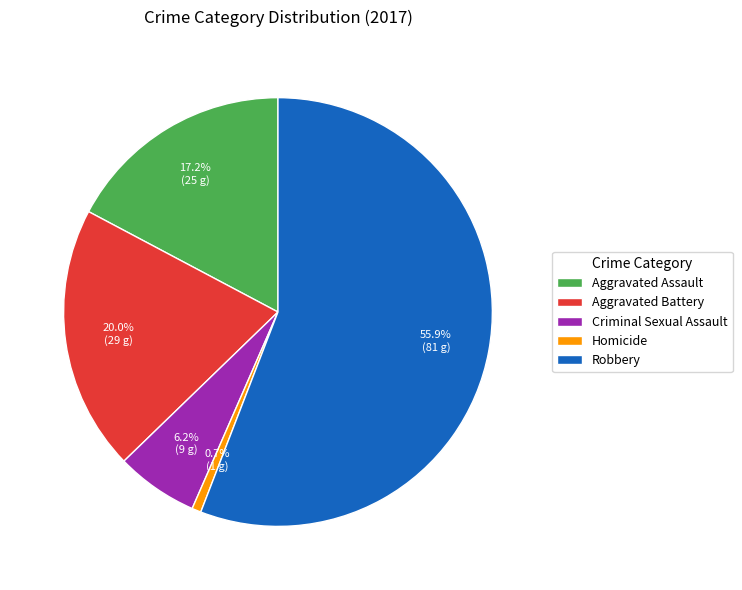

The Homicide slice represents 8% of the pie. True or false?

False